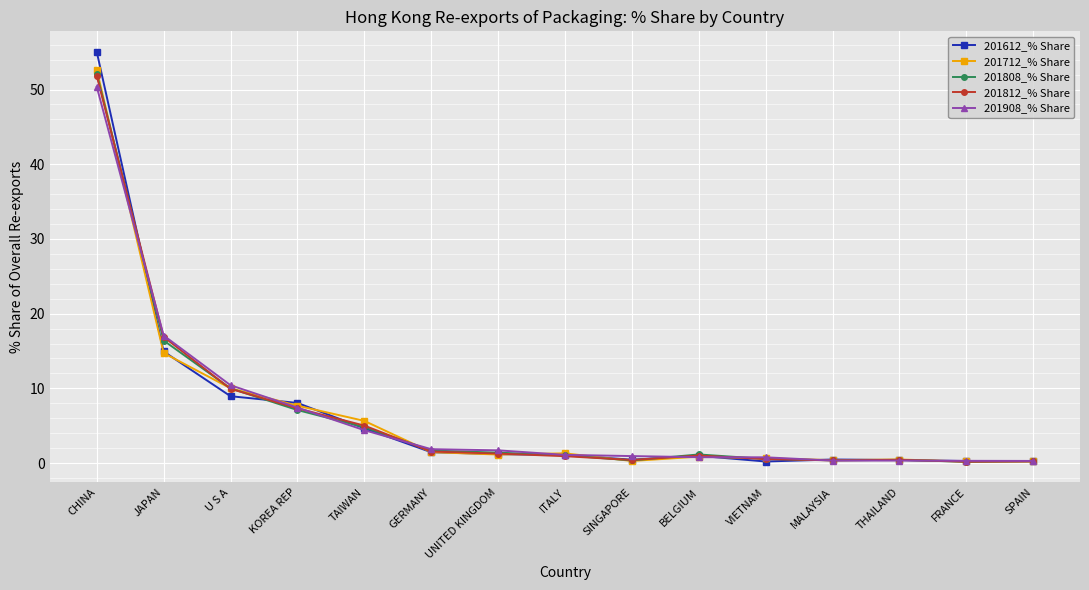

What is the minimum value shown in the chart?

0.2